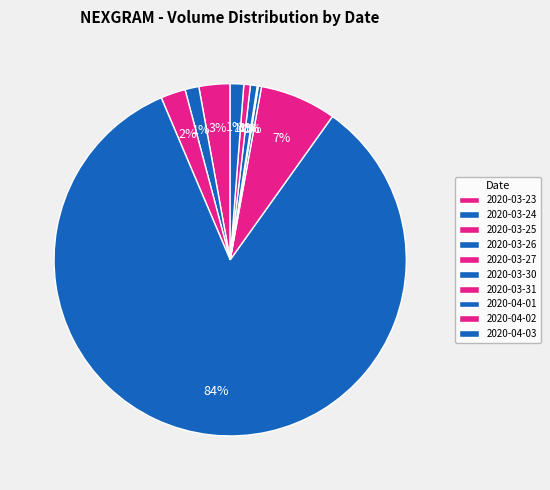

Rank the categories by value from lowest to highest.

2020-03-31, 2020-03-30, 2020-04-02, 2020-04-01, 2020-04-03, 2020-03-24, 2020-03-25, 2020-03-23, 2020-03-27, 2020-03-26